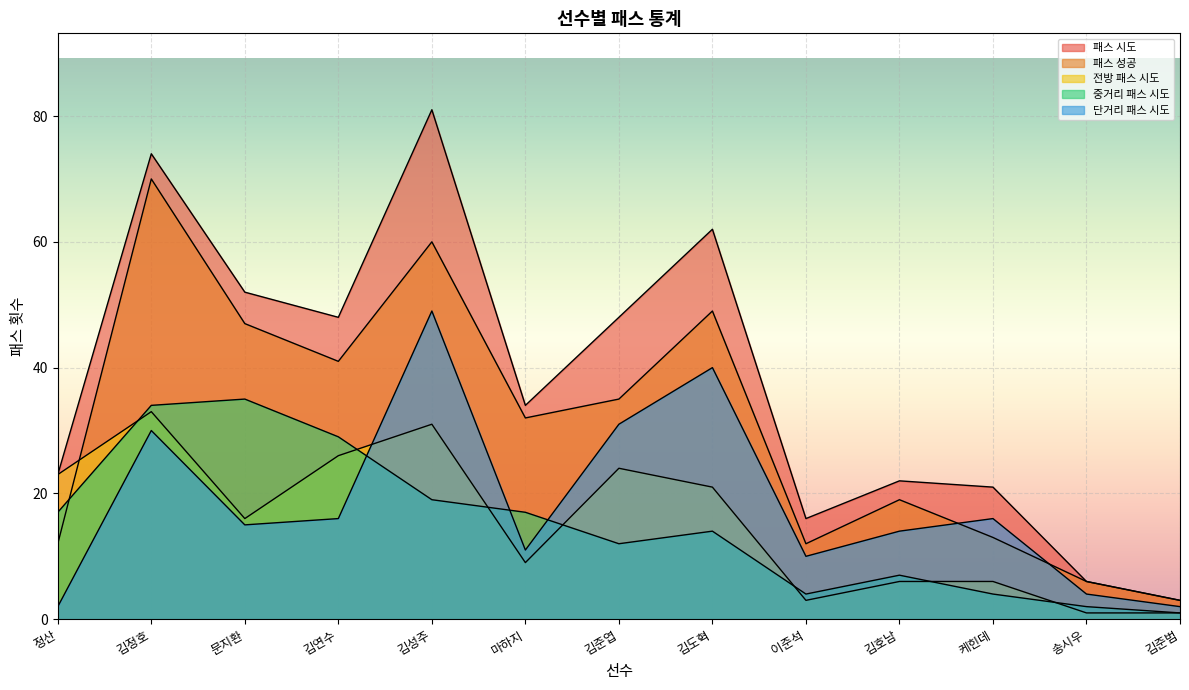

Which series has the widest spread of values?

패스 시도